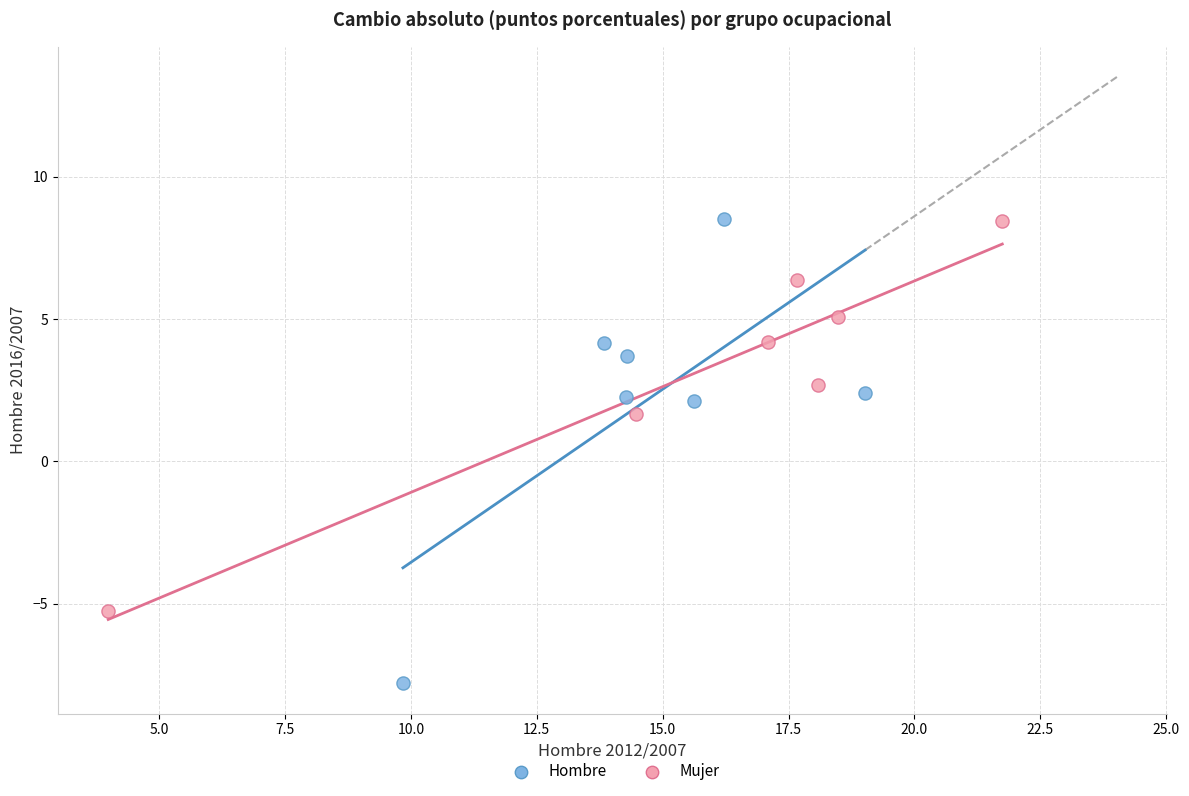

Which series contains the lowest Y value?

Hombre